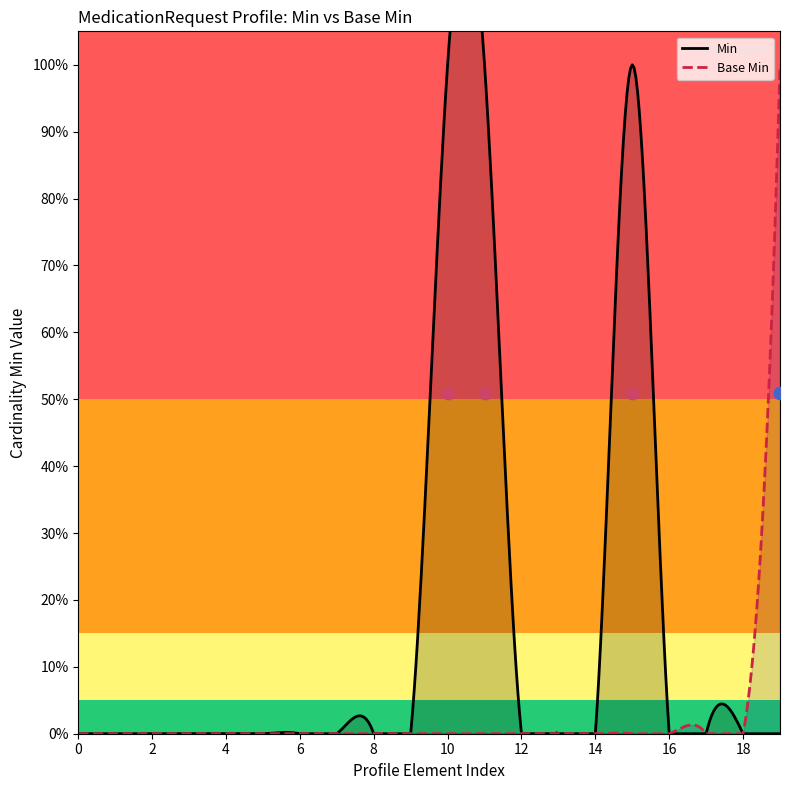

What are all the series names shown in the legend?

Min, Base Min